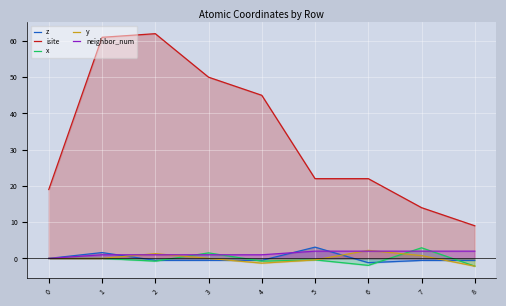

Is it true that y equals -0.9 at 4?

False